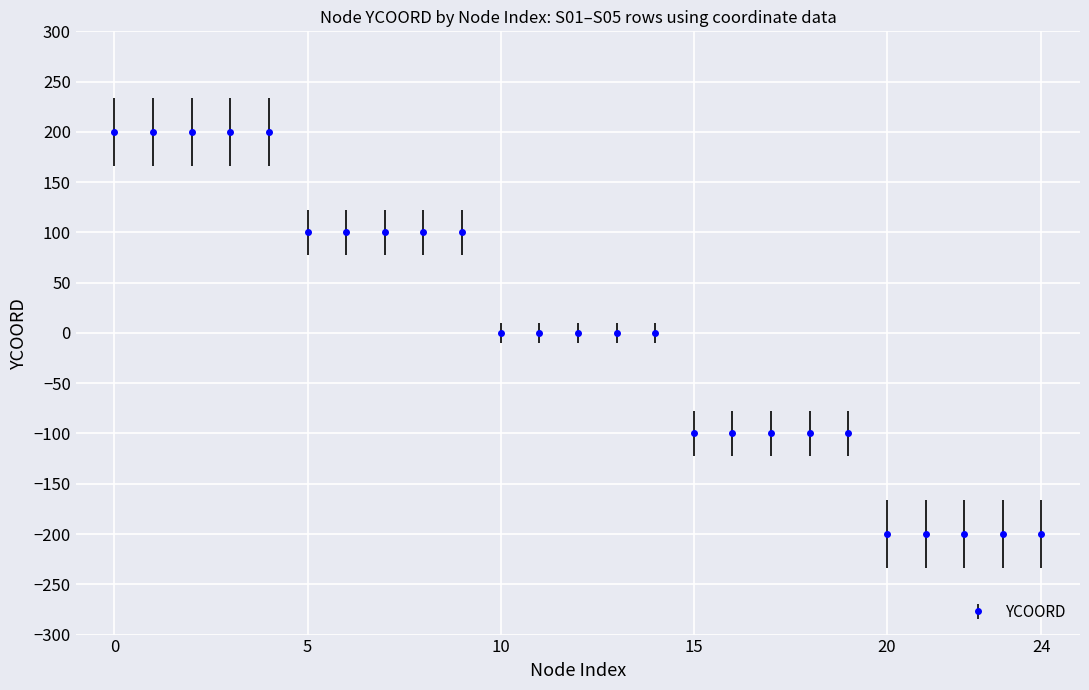

What is the smallest value displayed?

-200